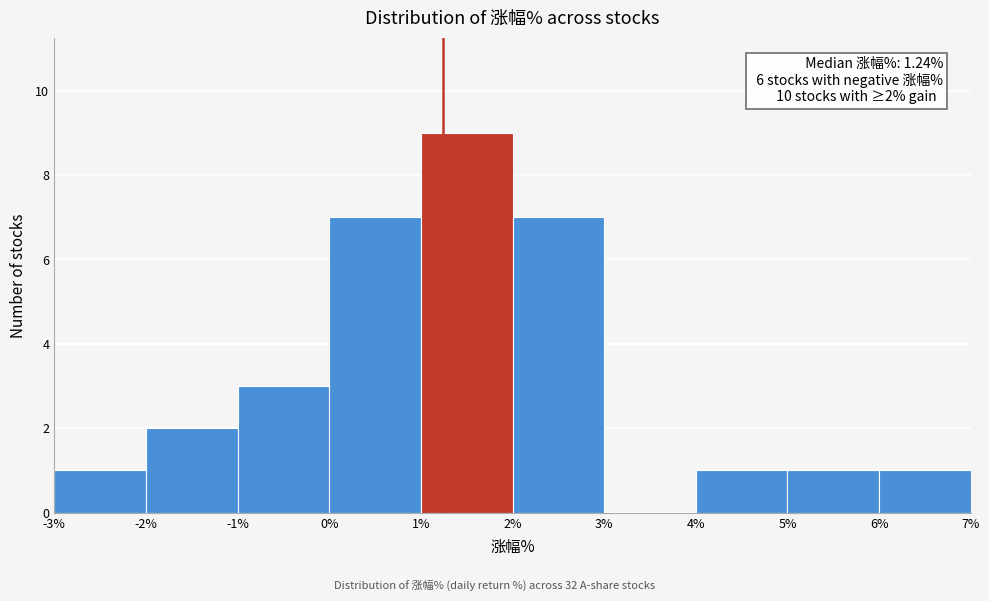

Which range on the x-axis has the tallest bar?

1% to 2%